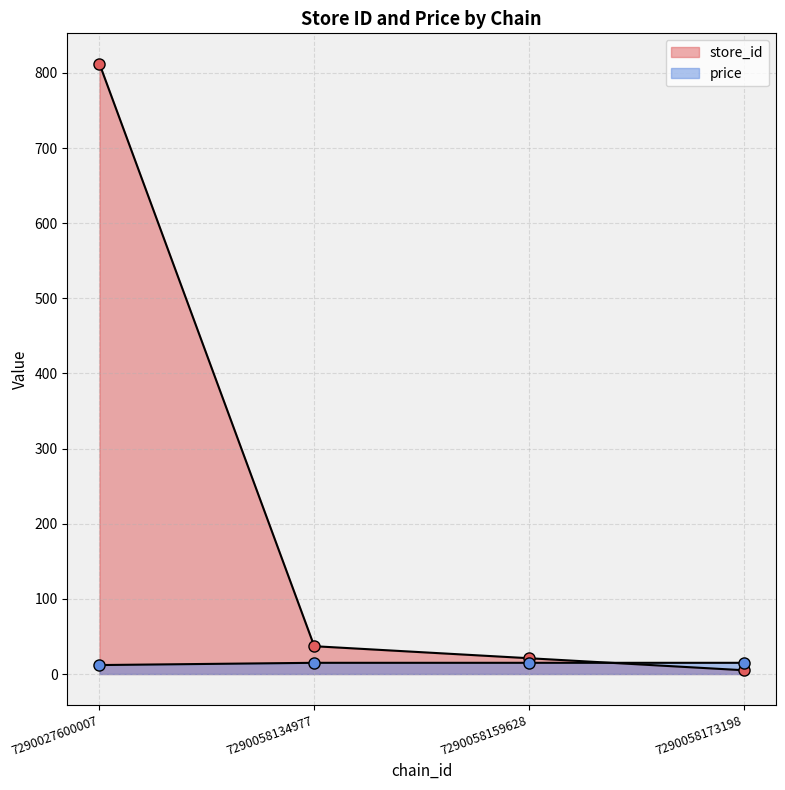

Reading left to right, extract all data points from this chart.

store_id: 812.0	37.0	21.0	5.0
price: 11.9	14.9	14.9	14.9